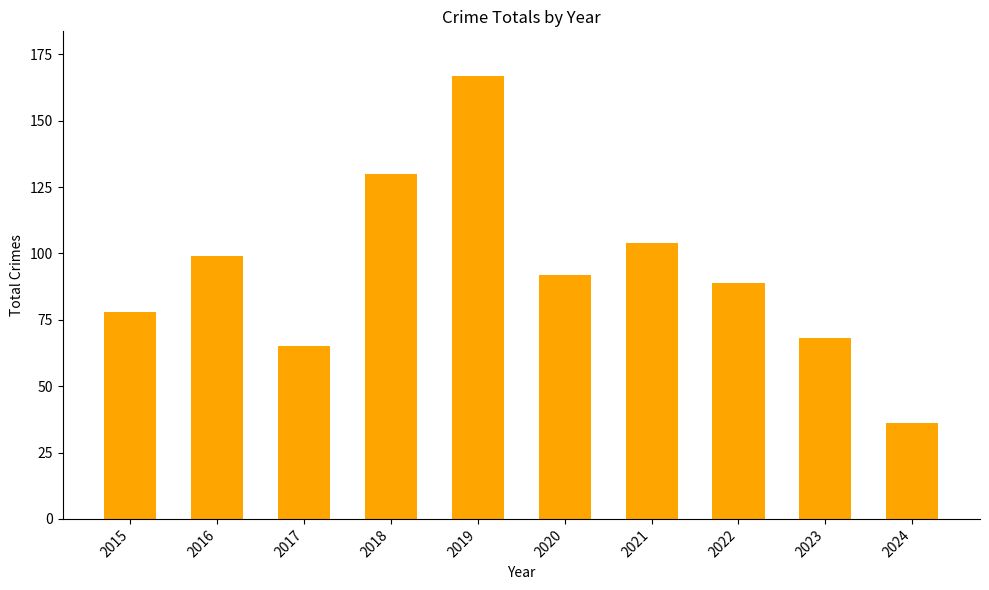

List the labels in order of value, smallest first.

2024, 2017, 2023, 2015, 2022, 2020, 2016, 2021, 2018, 2019